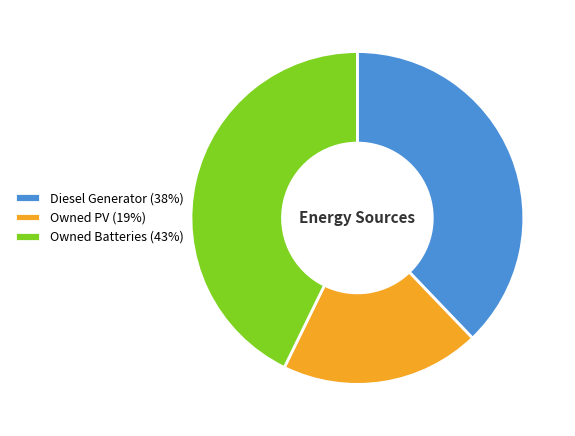

What is the smallest slice in the pie chart?

Owned PV